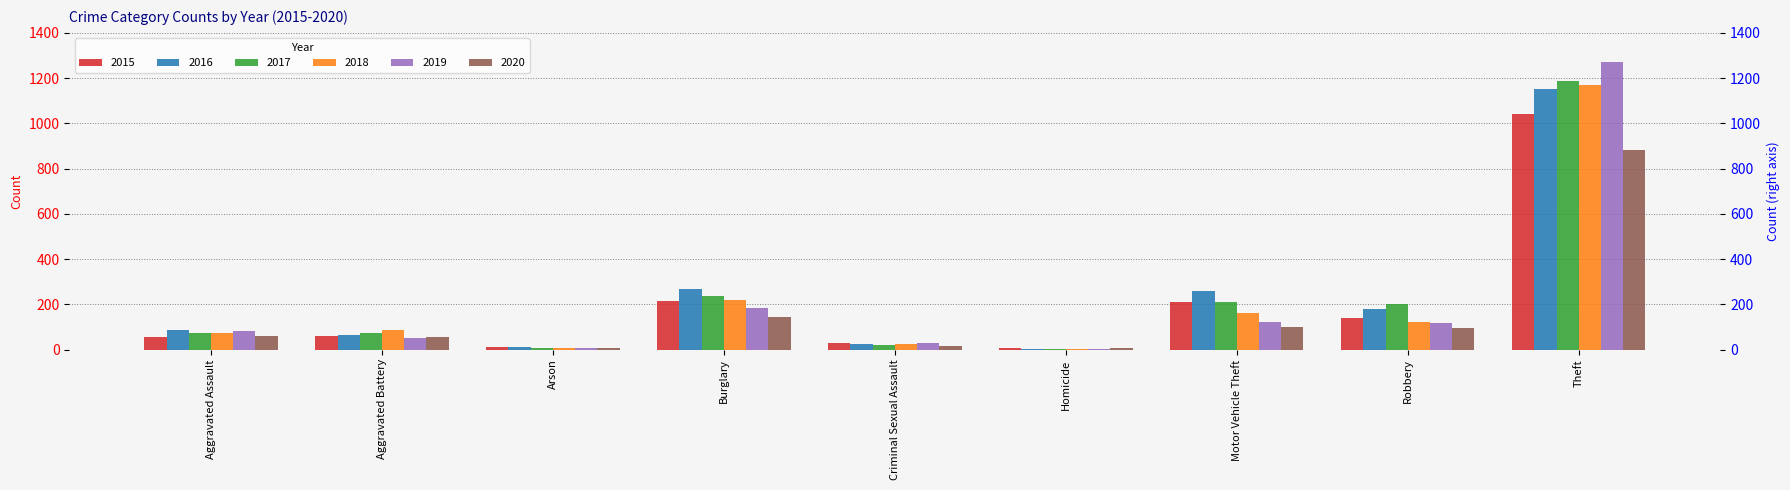

List the labels in order of 2016 value, largest first.

Theft, Burglary, Motor Vehicle Theft, Robbery, Aggravated Assault, Aggravated Battery, Criminal Sexual Assault, Arson, Homicide